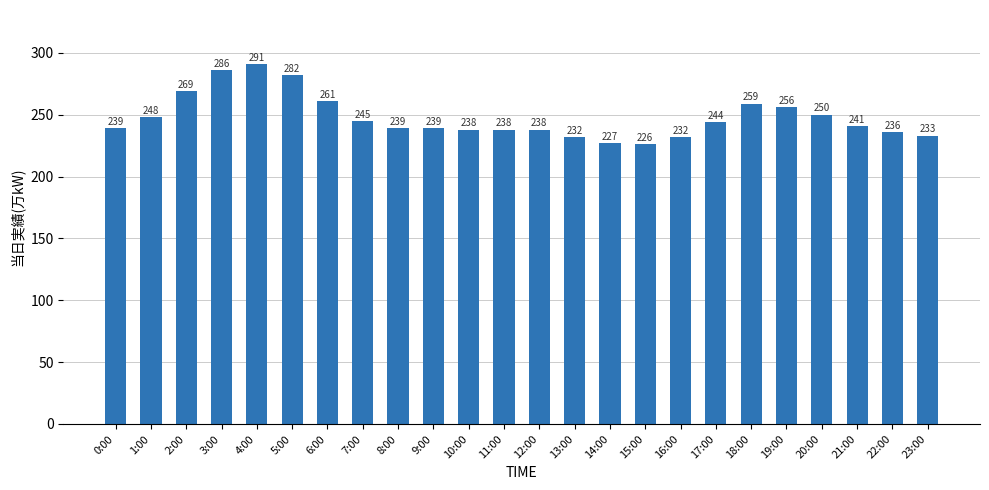

Which has a higher value, 6:00 or 1:00?

6:00